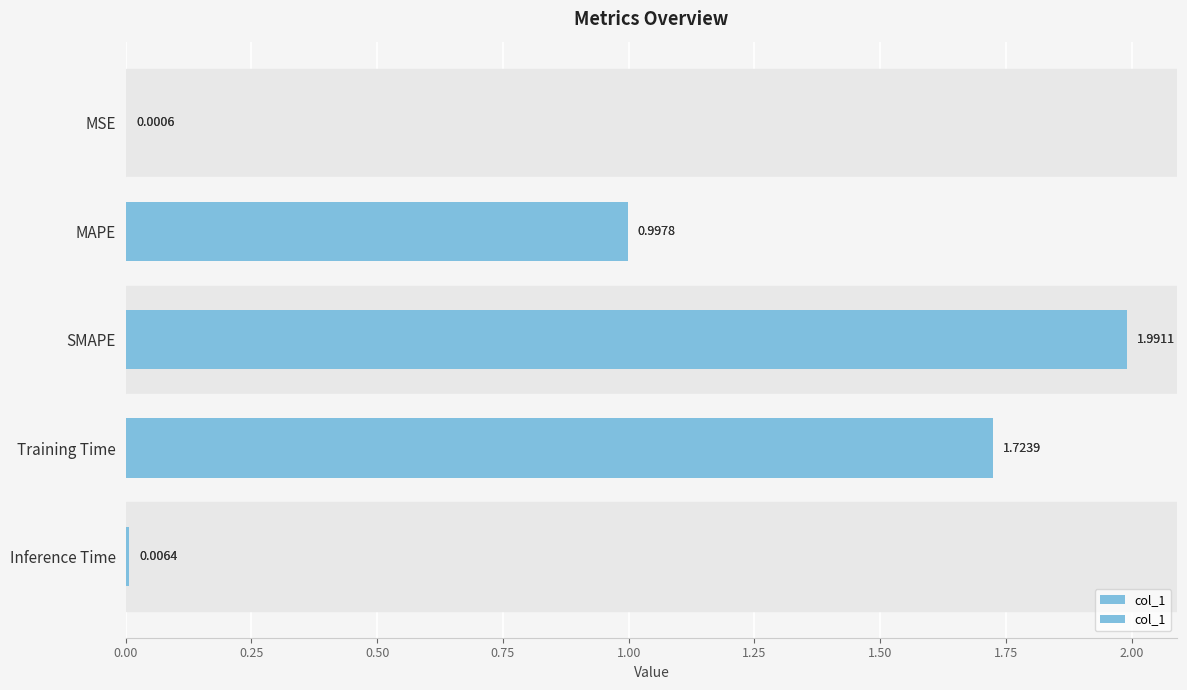

True or false: the data shows 0.0 at Inference Time.

True